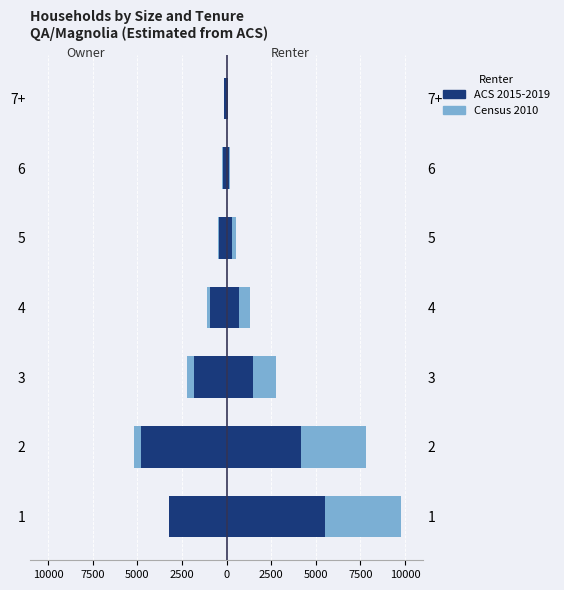

How many data points in ACS 2015-2019 are above -900?

3